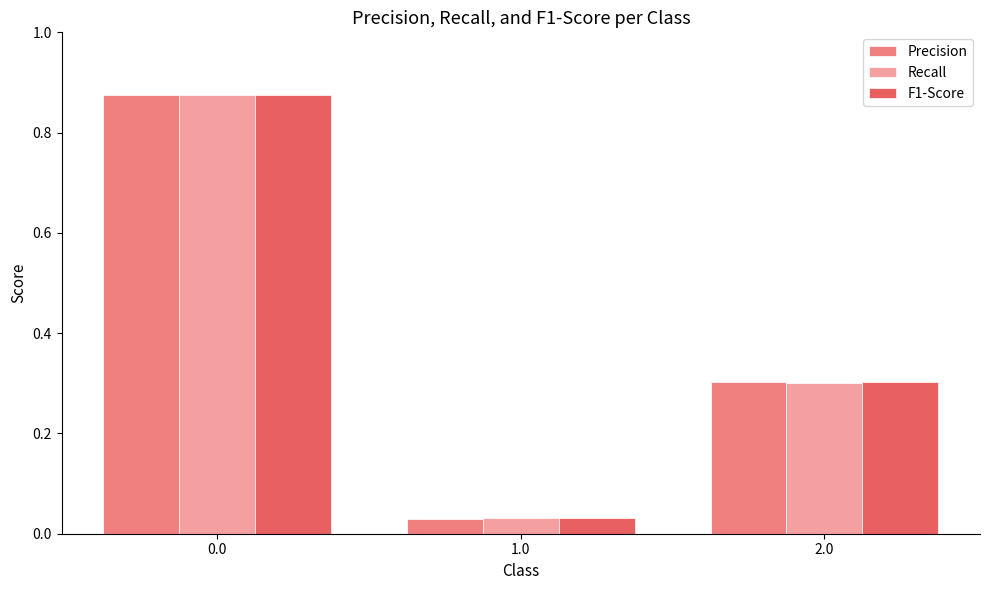

What is the label of the 1st bar from the right?

2.0